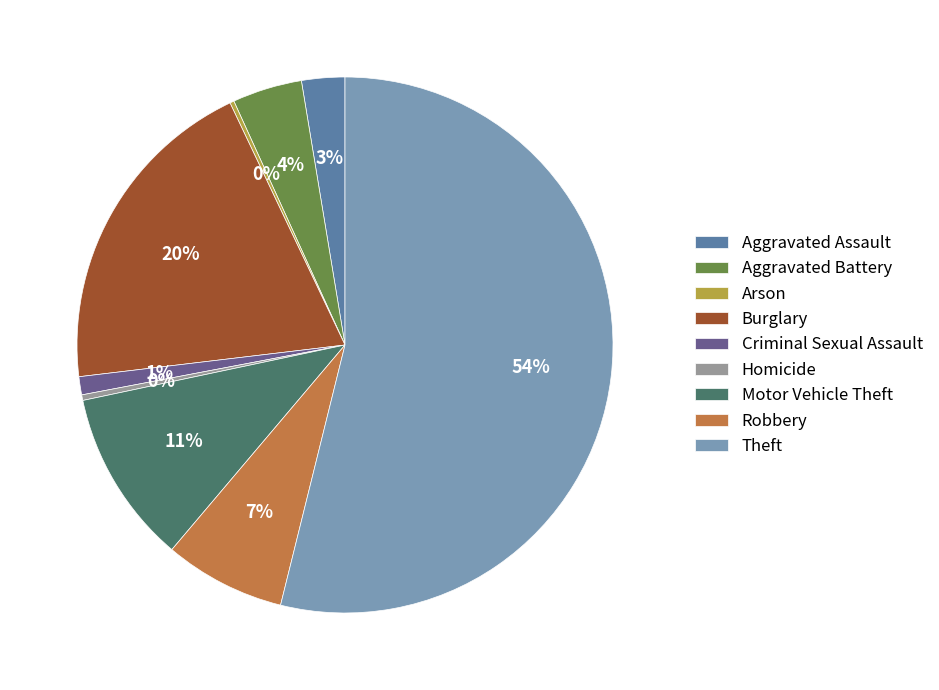

Which slice is the largest?

Theft